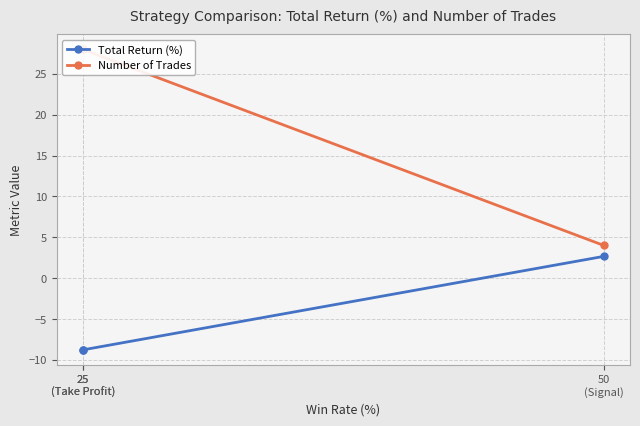

Is it true that Number of Trades equals 4.0 at 50
(Signal)?

True